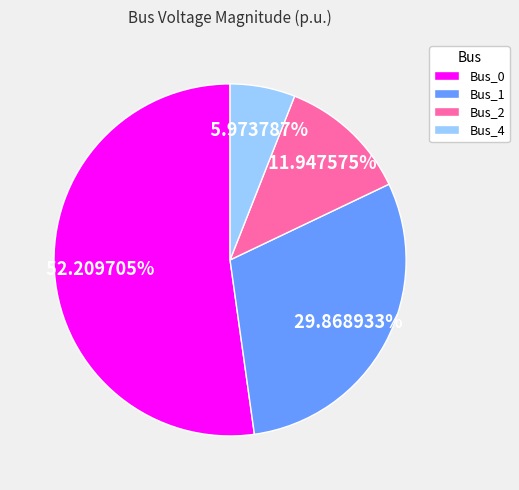

Between Bus_4 and Bus_0, which is larger?

Bus_0